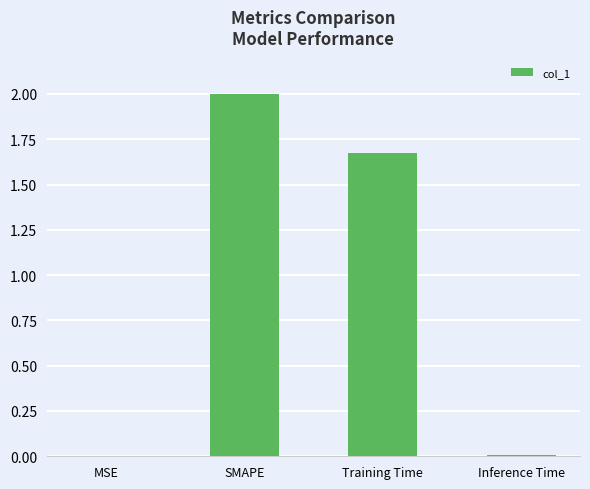

What is the difference between the values at SMAPE and Training Time?

0.3